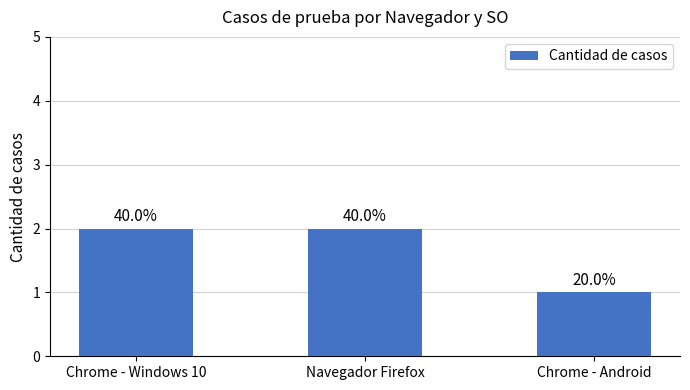

How many bars are there in total?

3